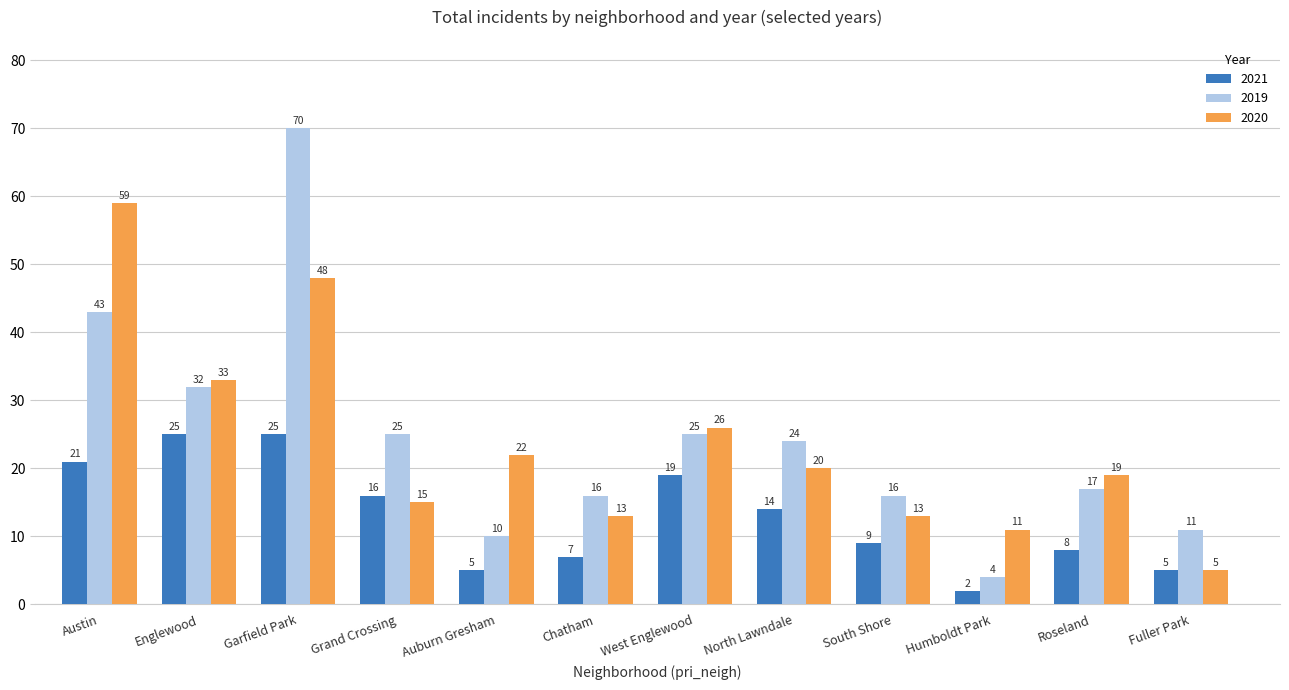

How many data points does each series have?

12